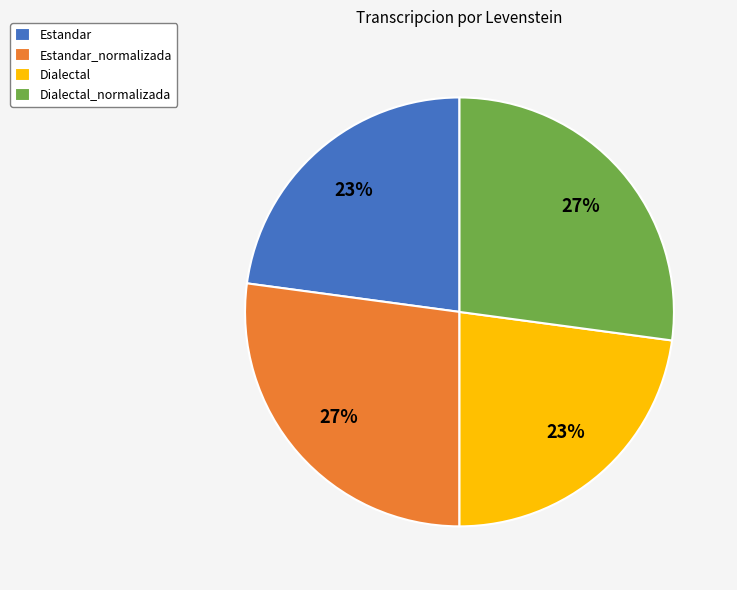

Is it true that Estandar_normalizada is 27% of the pie?

True